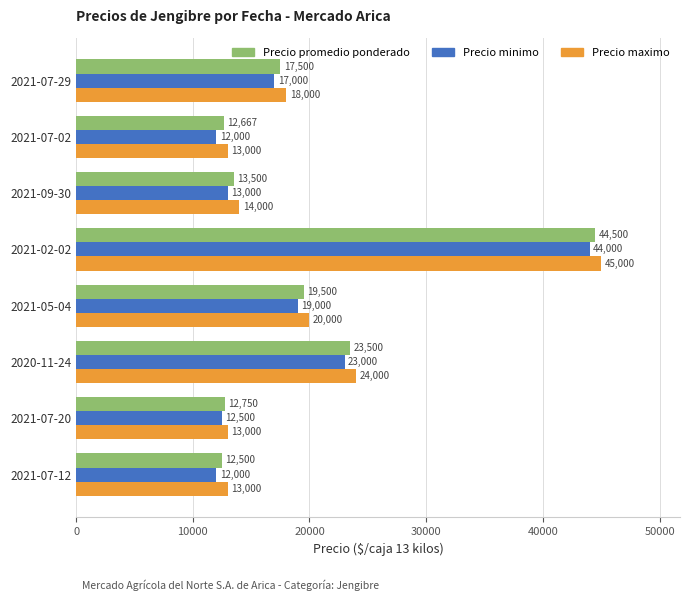

At which category is the sum across all series the highest?

2021-02-02